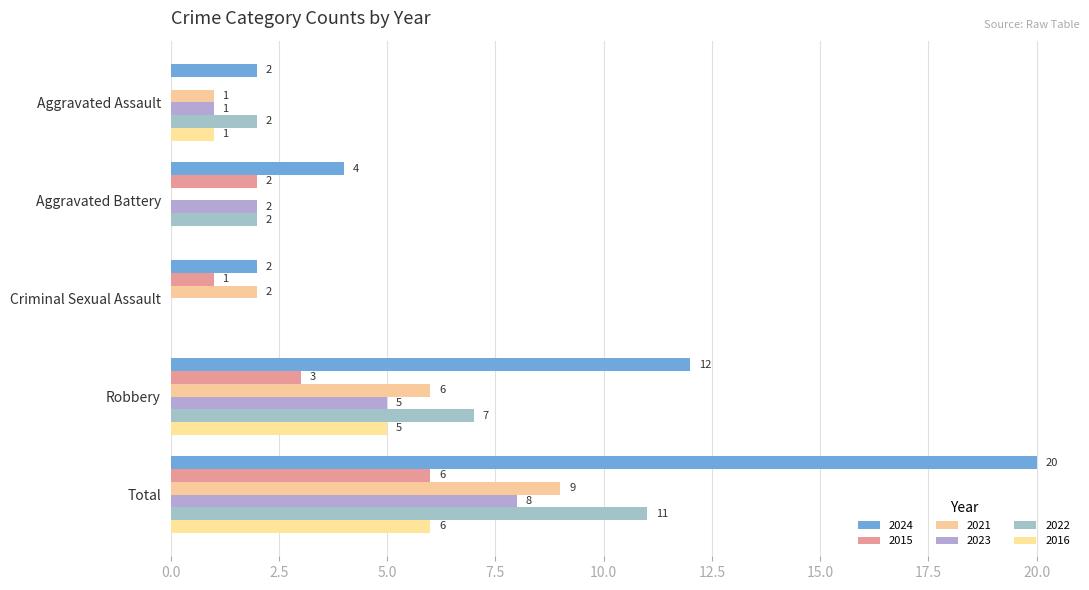

Reading right to left, what are all the values shown in this chart?

2024: Total=20	Robbery=12	Criminal Sexual Assault=2	Aggravated Battery=4	Aggravated Assault=2
2015: Total=6	Robbery=3	Criminal Sexual Assault=1	Aggravated Battery=2	Aggravated Assault=0
2021: Total=9	Robbery=6	Criminal Sexual Assault=2	Aggravated Battery=0	Aggravated Assault=1
2023: Total=8	Robbery=5	Criminal Sexual Assault=0	Aggravated Battery=2	Aggravated Assault=1
2022: Total=11	Robbery=7	Criminal Sexual Assault=0	Aggravated Battery=2	Aggravated Assault=2
2016: Total=6	Robbery=5	Criminal Sexual Assault=0	Aggravated Battery=0	Aggravated Assault=1